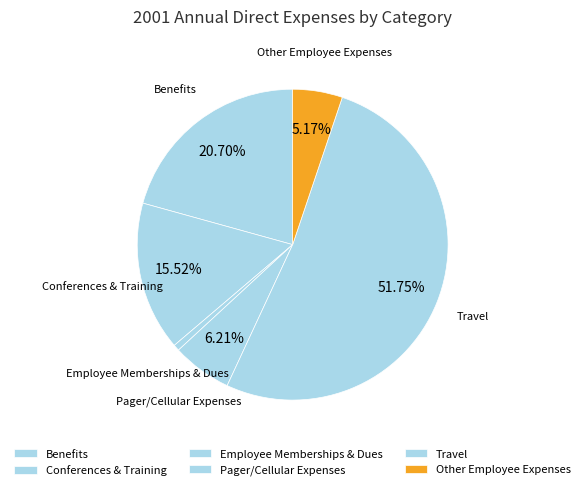

Approximately how many times larger is the value at Other Employee Expenses compared to Employee Memberships & Dues?

8.0